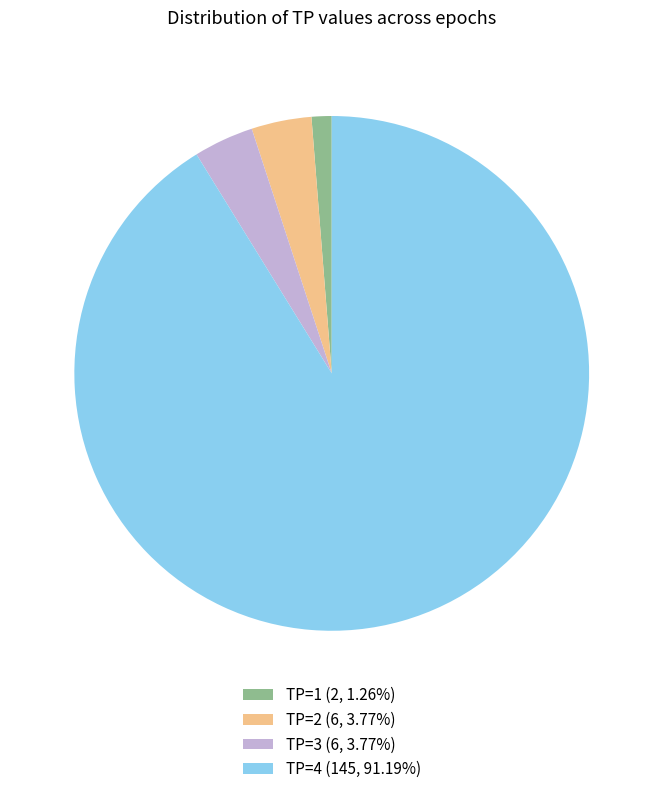

What is the majority slice?

TP=4